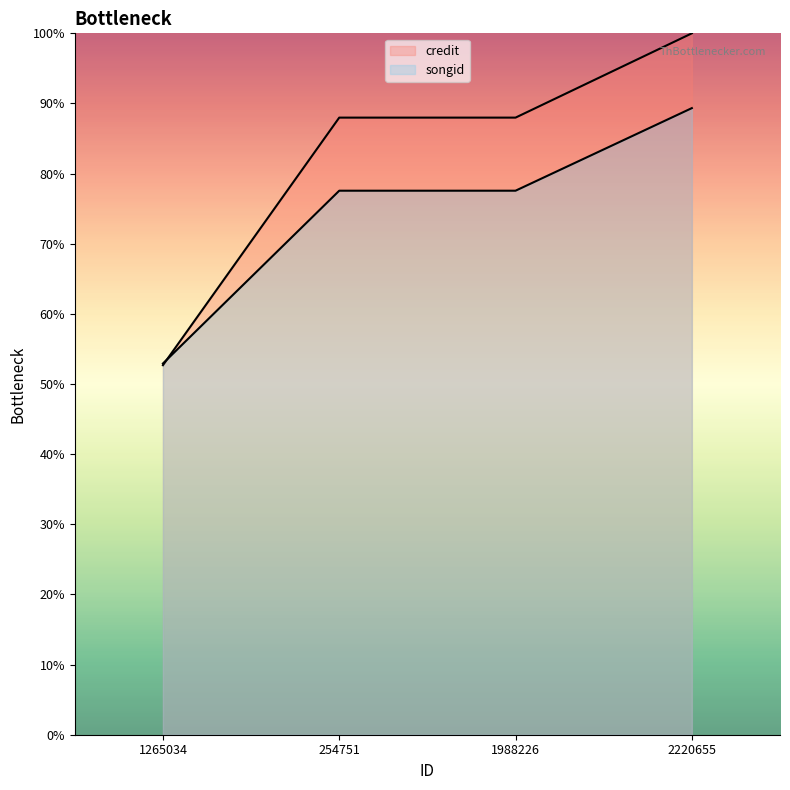

How many categories are shown in the chart?

4